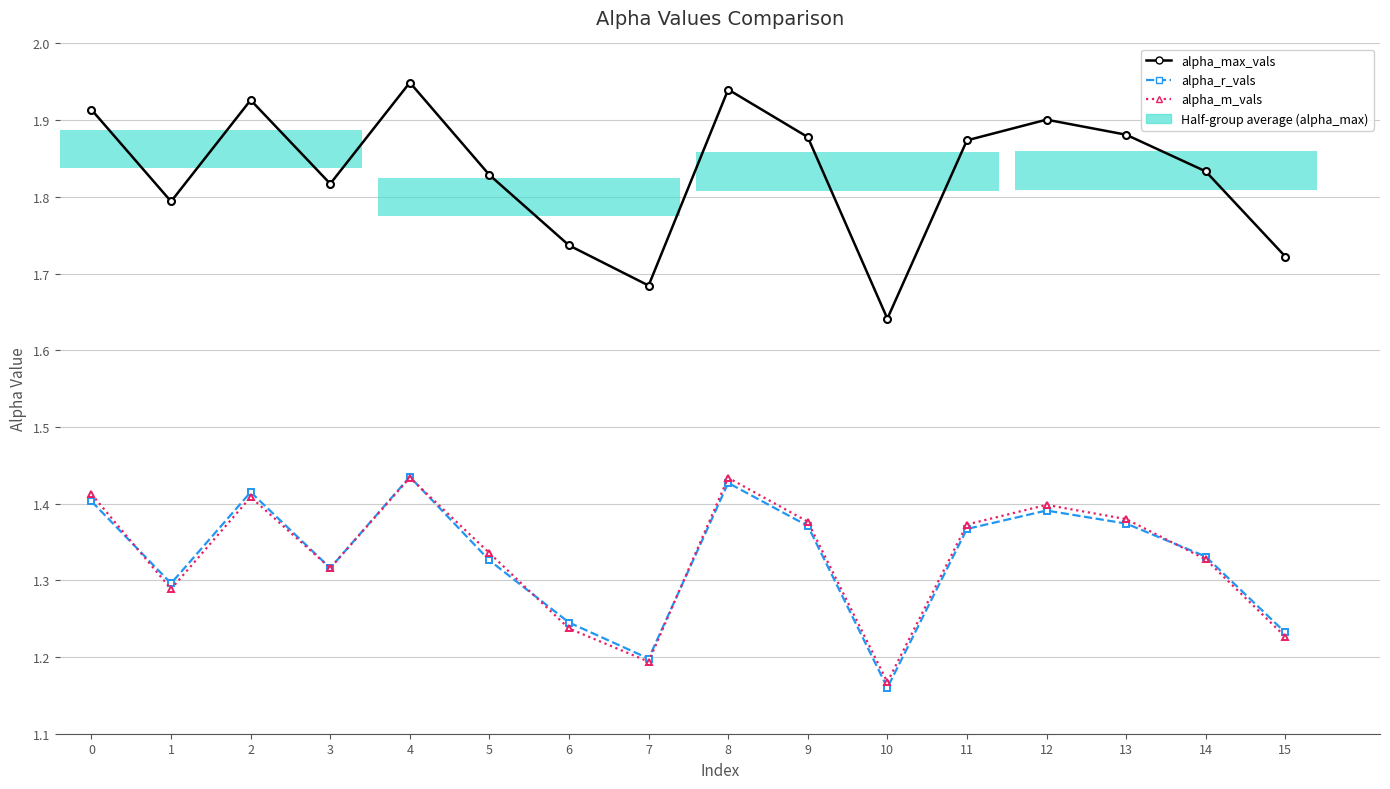

What are all the series names shown in the legend?

alpha_max_vals, alpha_r_vals, alpha_m_vals